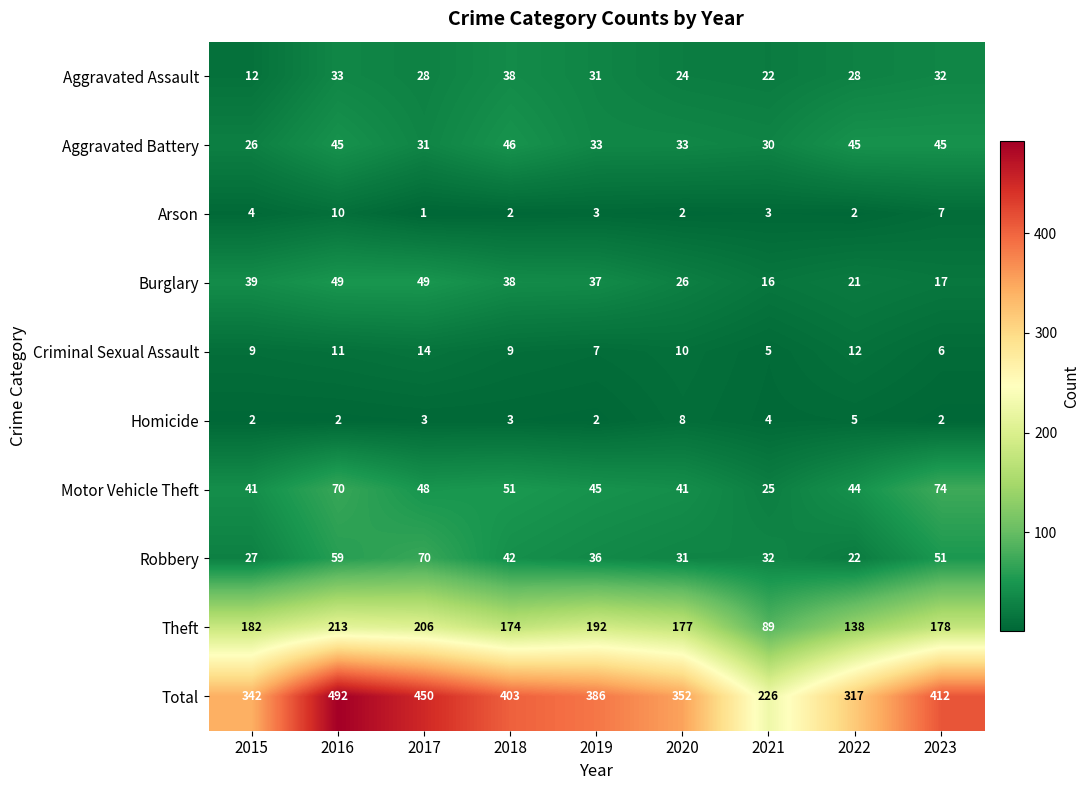

Is it true that Criminal Sexual Assault equals 12 at 2022?

True